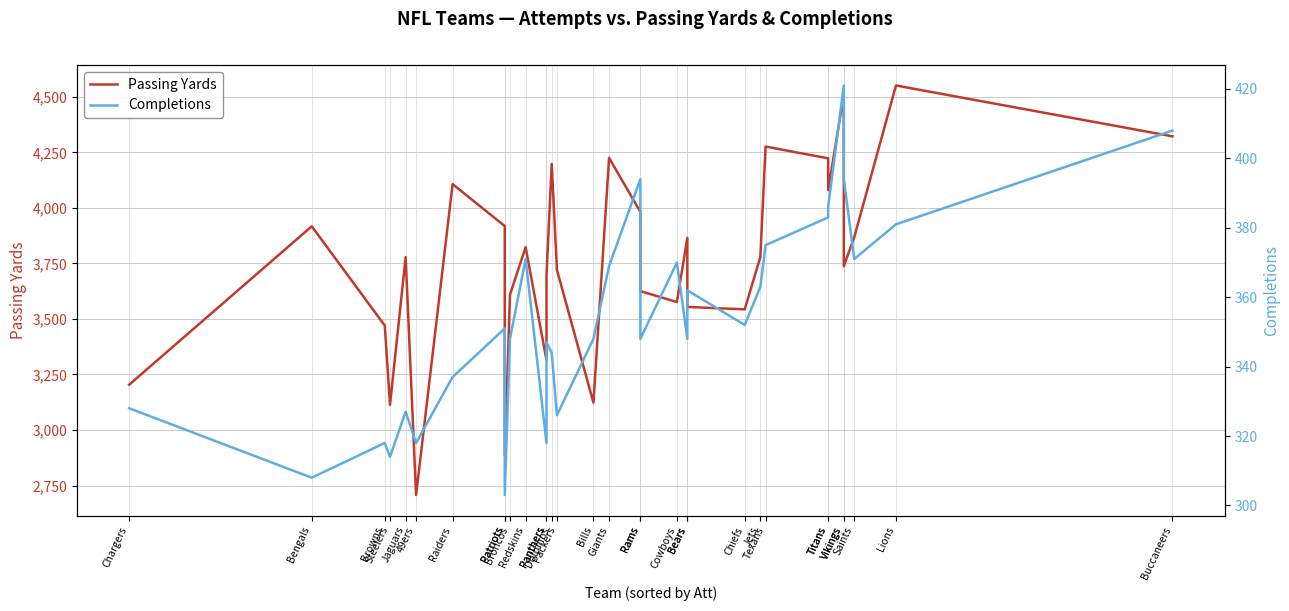

What is the average value of the Passing Yards series?

3759